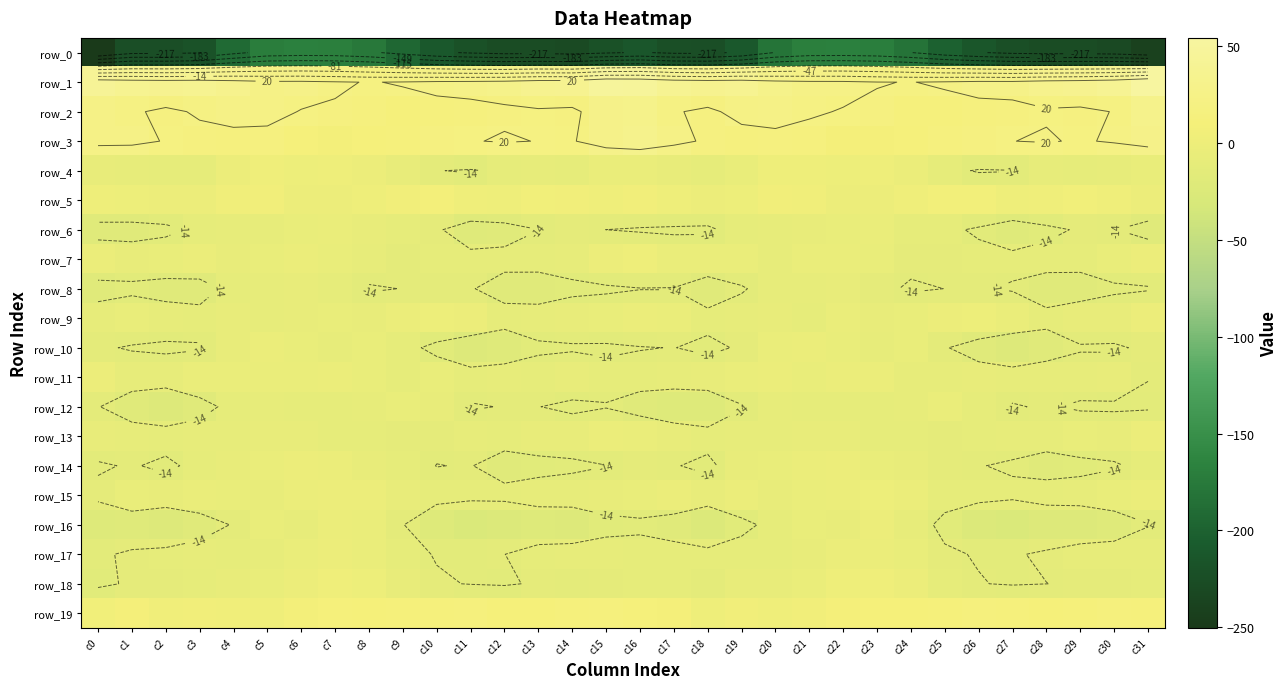

At which label does row_17 reach its peak?

c7